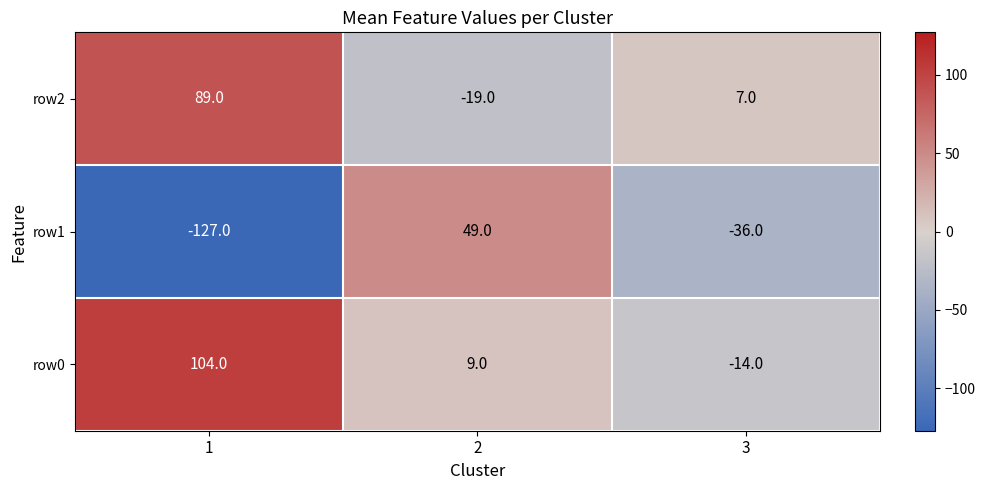

Count the row2 values in the range -19 to 89.

3